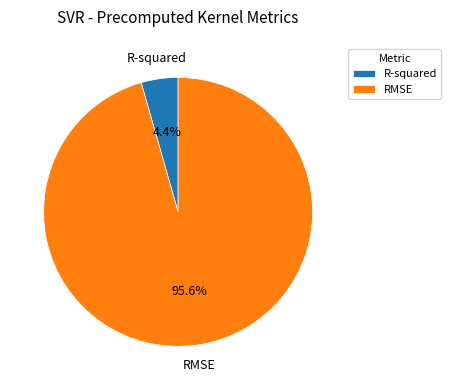

Is the sum of R-squared and RMSE greater than half?

Yes